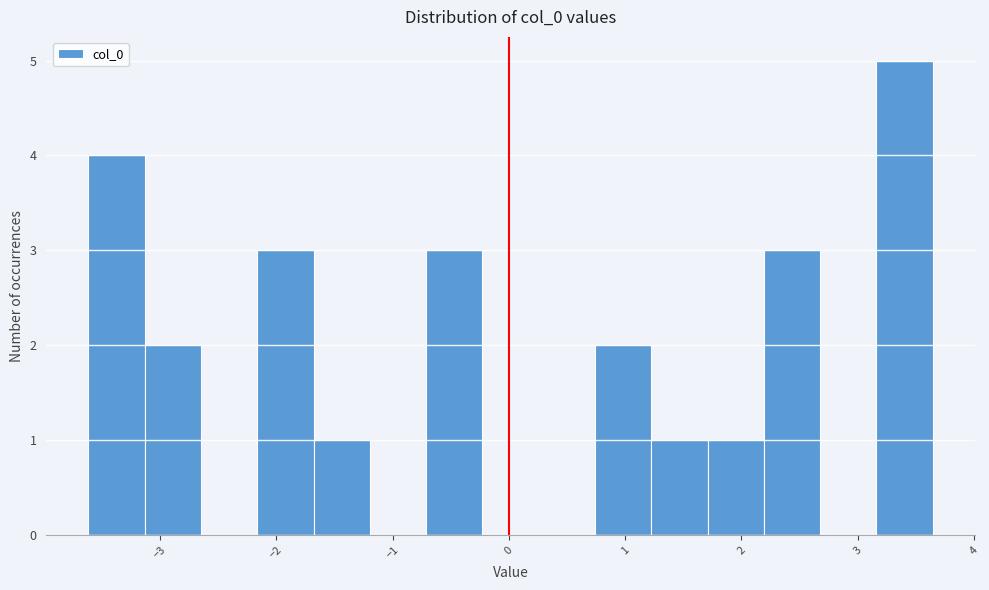

What is the height of the bar covering 1.7 to 2.2 on the x-axis? Neither the bar edges nor the heights are printed on the chart, so give them approximately, as read against the axes.

1